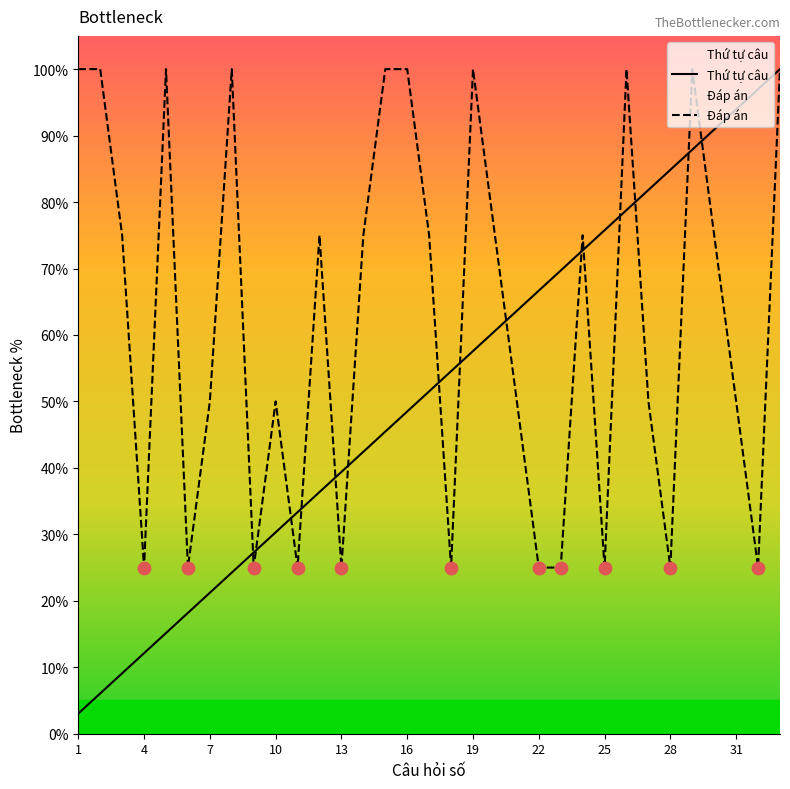

At which category is the sum across all series the highest?

33